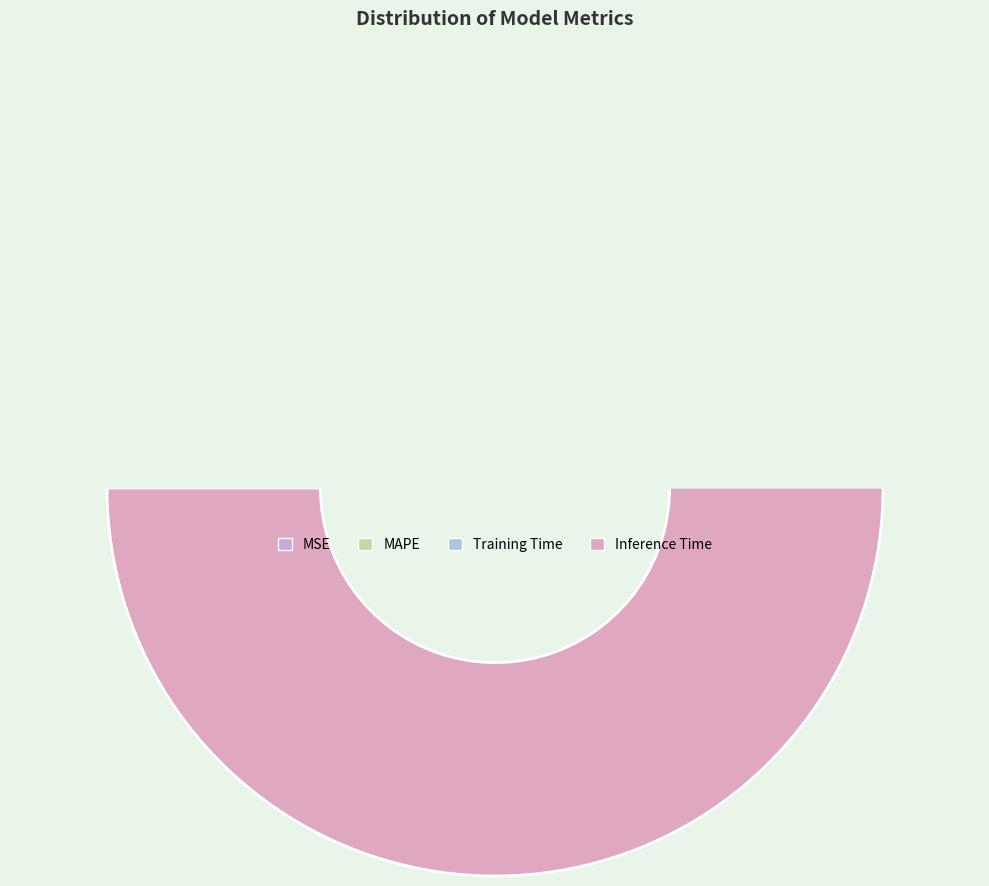

To the nearest percent, what is the difference between the largest and smallest slice percentages?

78%